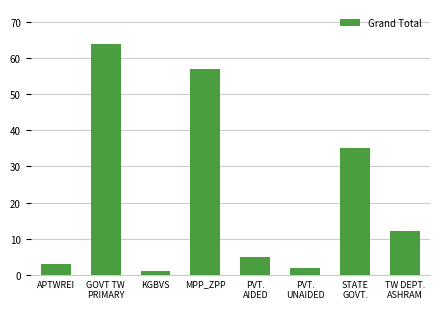

Does the chart contain stacked bars?

No